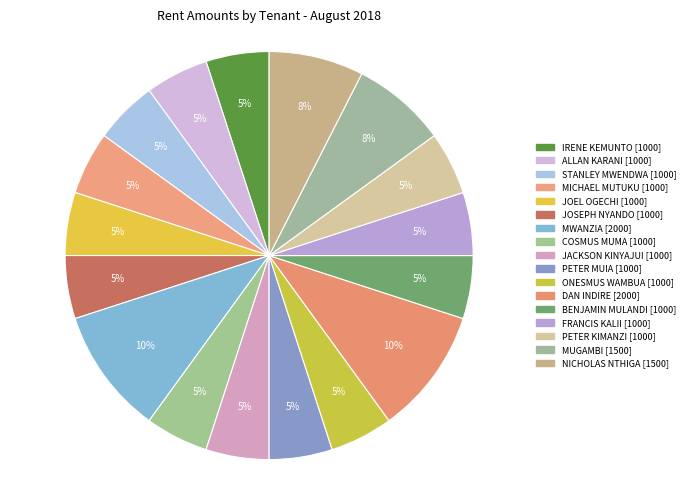

To the nearest percent, what is the difference between the largest and smallest slice percentages?

5%